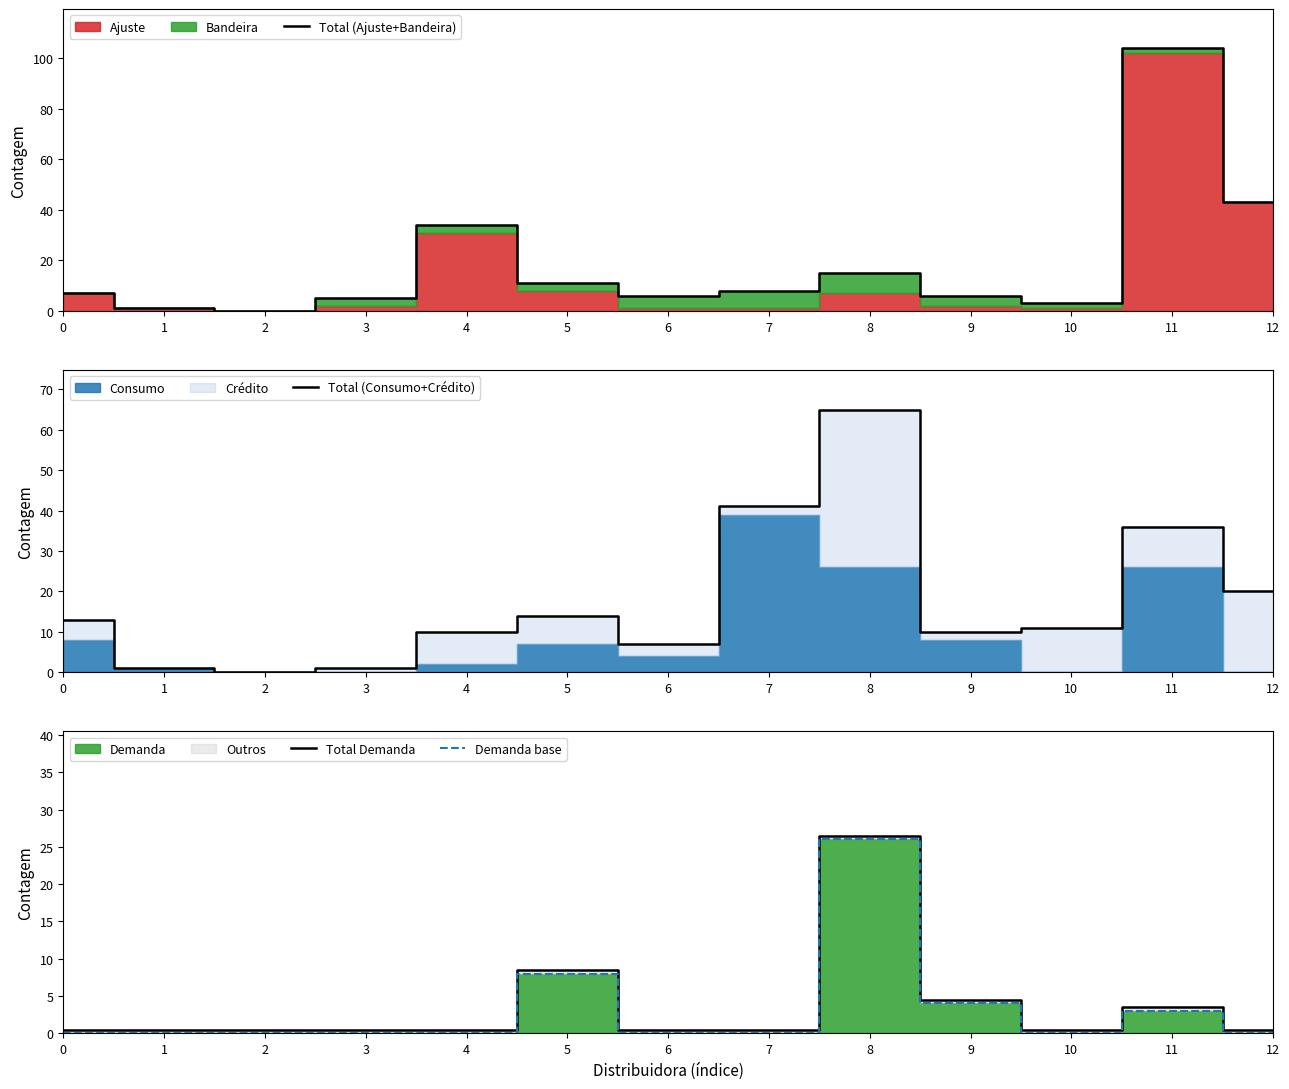

How many interior local peaks does the Total (Ajuste+Bandeira) series have?

3